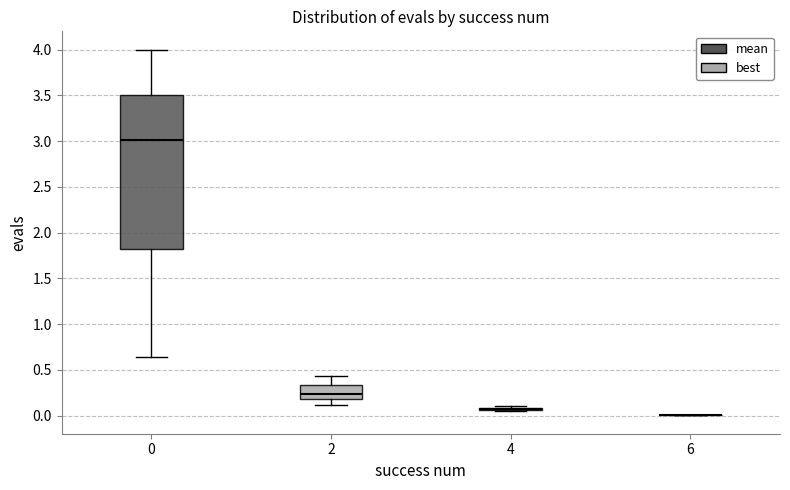

Which box is the tallest, from its lower edge to its upper edge?

0